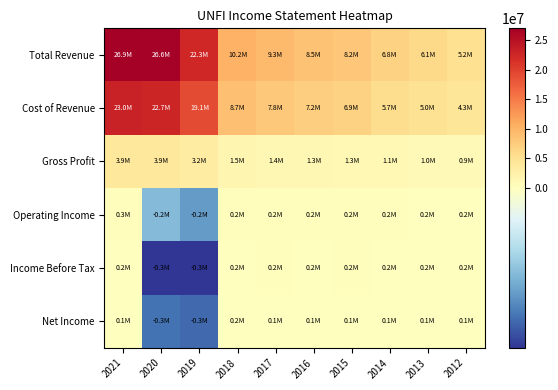

Which series has the largest range (max minus min)?

Total Revenue